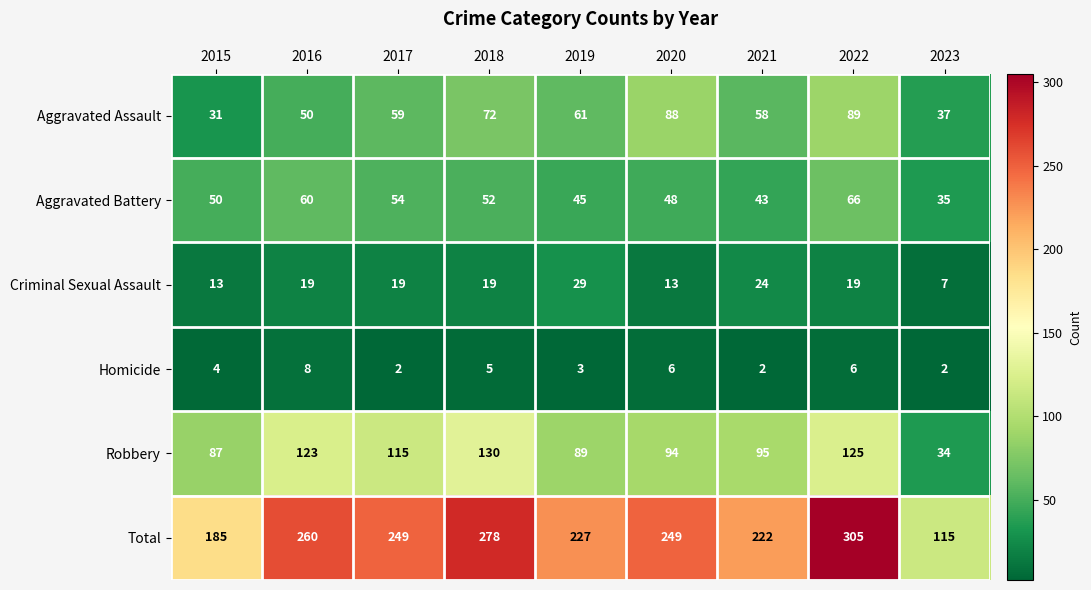

Which series changed the most between 2015 and 2016?

Total